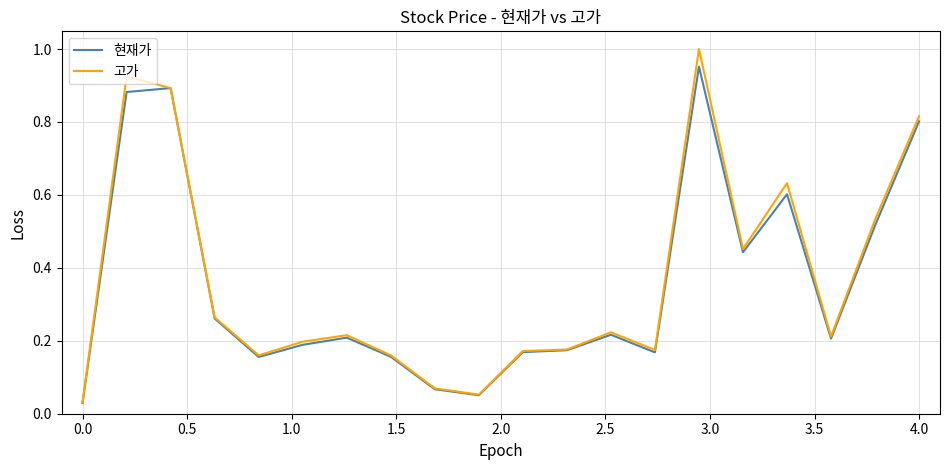

Which series has the largest total across all categories?

고가